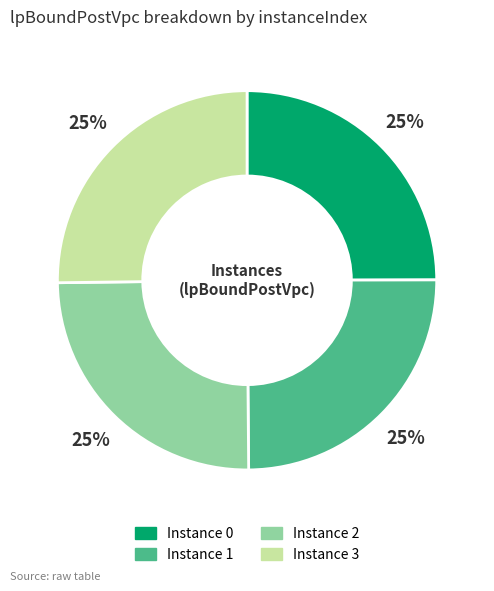

How many slices are in this pie chart?

4